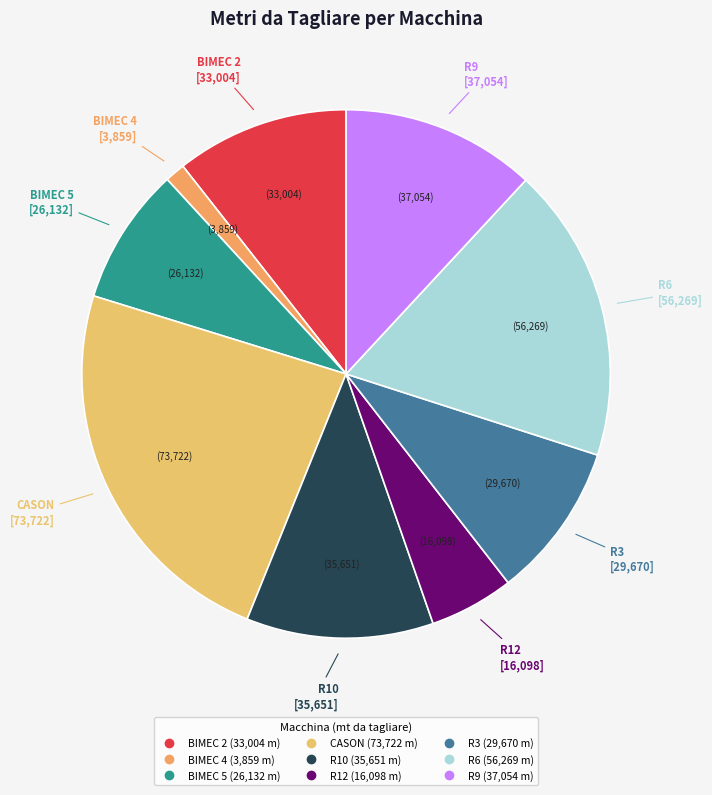

Is R6 the majority of the pie?

No